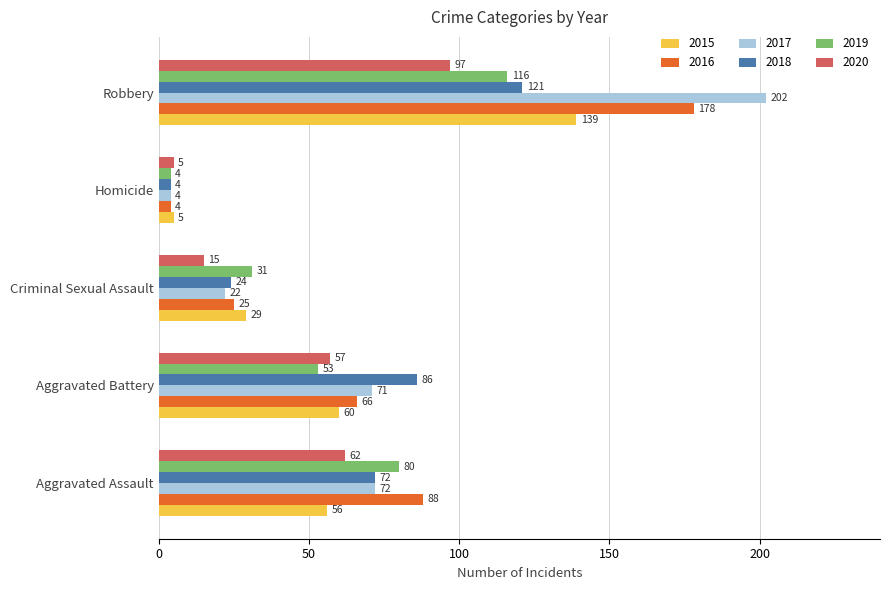

What is the sum of the 2020 values at Homicide and Robbery?

102